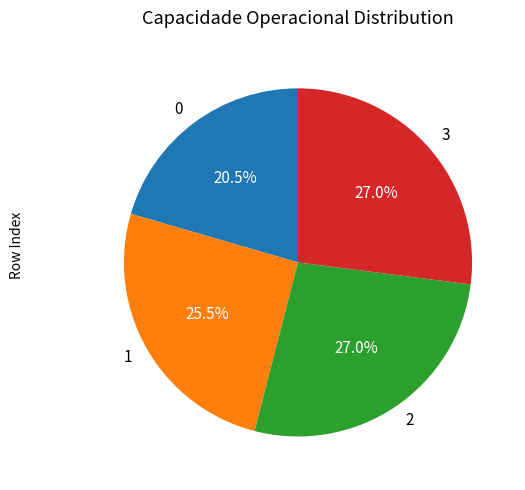

Is there any slice that represents more than half of the pie?

No